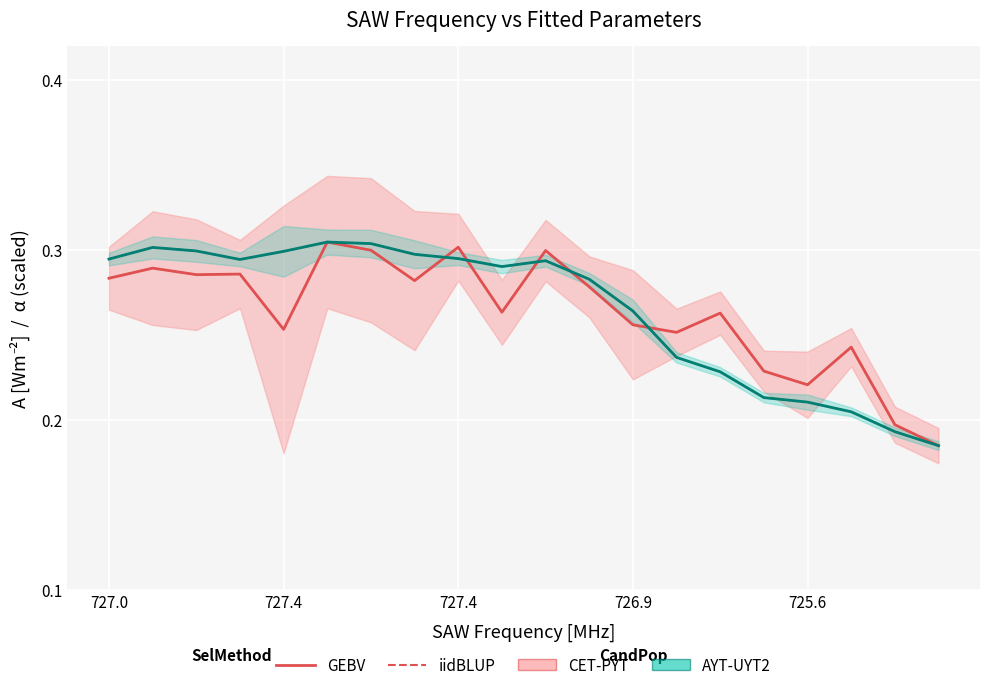

Rank the series by their maximum value, from highest to lowest.

A[Wm⁻²] (solid), A[Wm⁻²] (dashed), α[m²s⁻¹] (solid), α[m²s⁻¹] (dashed)